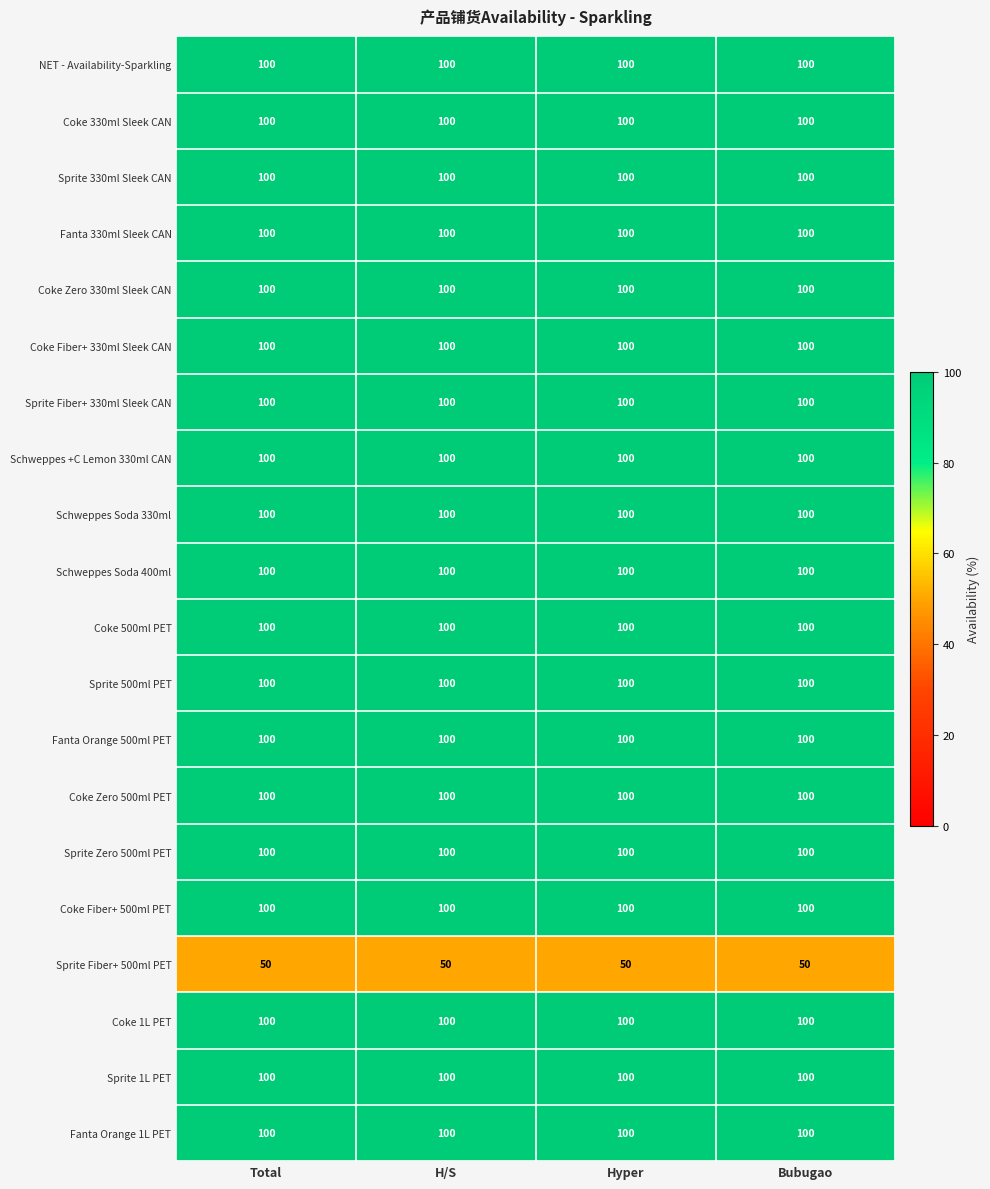

What is the spread (max minus min) of values at Hyper?

50